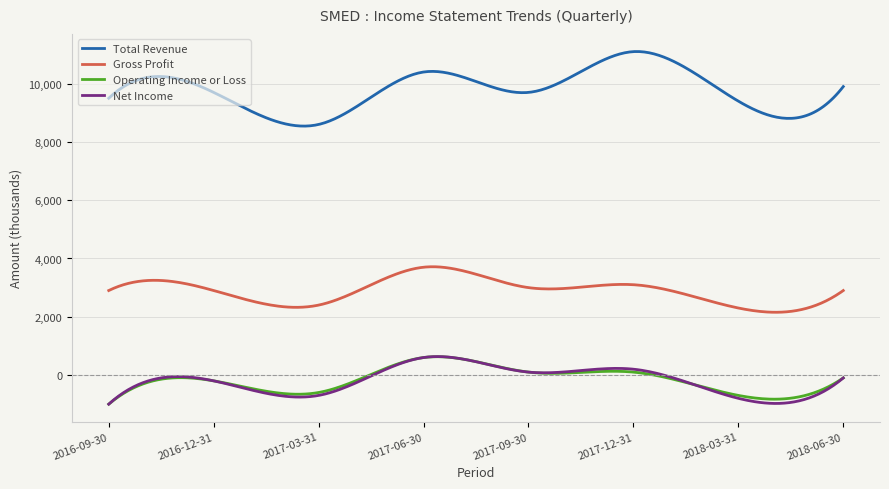

Which series has the largest total across all categories?

Total Revenue